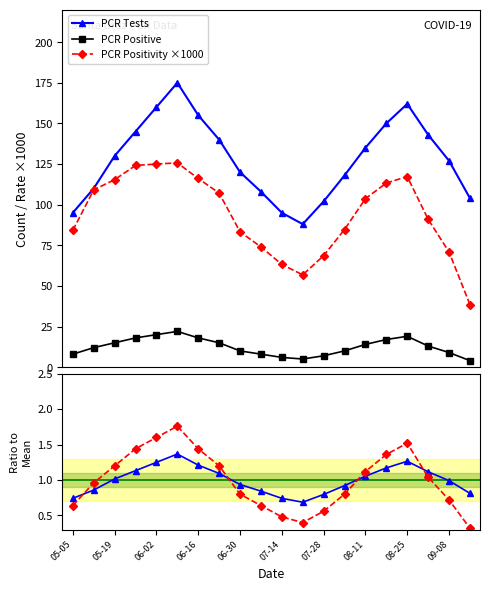

Reading left to right, transcribe all the data shown in this chart.

PCR Tests: 95.0	110.0	130.0	145.0	160.0	175.0	155.0	140.0	120.0	108.0	95.0	88.0	102.0	118.0	135.0	150.0	162.0	143.0	127.0	104.0
PCR Positive: 8.0	12.0	15.0	18.0	20.0	22.0	18.0	15.0	10.0	8.0	6.0	5.0	7.0	10.0	14.0	17.0	19.0	13.0	9.0	4.0
PCR Positivity ×1000: 84.2	109.1	115.4	124.1	125.0	125.7	116.1	107.1	83.3	74.0	63.2	56.8	68.6	84.7	103.7	113.3	117.3	91.0	70.9	38.5
PCR Tests ratio: 0.7	0.9	1.0	1.1	1.2	1.4	1.2	1.1	0.9	0.8	0.7	0.7	0.8	0.9	1.1	1.2	1.3	1.1	1.0	0.8
PCR Positive ratio: 0.6	1.0	1.2	1.4	1.6	1.8	1.4	1.2	0.8	0.6	0.5	0.4	0.6	0.8	1.1	1.4	1.5	1.0	0.7	0.3